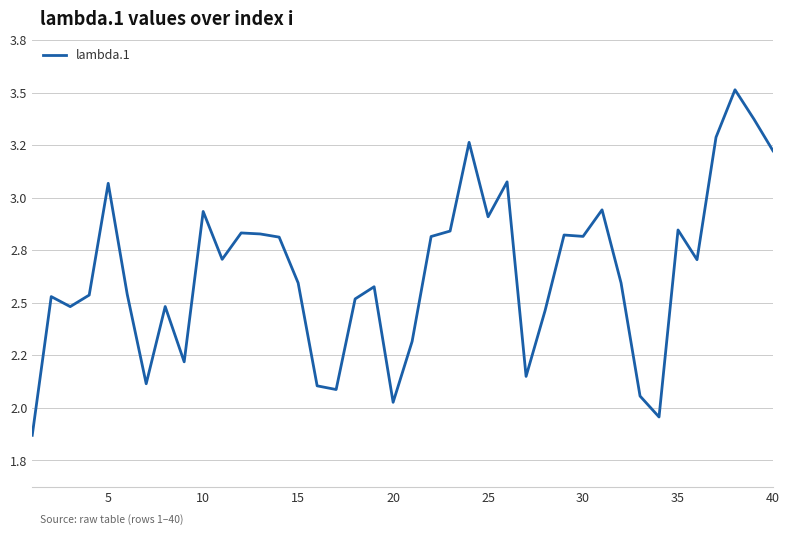

Does the chart have visible grid lines?

Yes